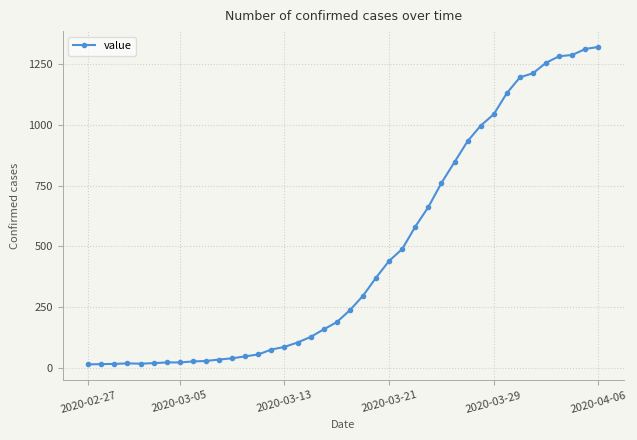

What is the greatest value displayed?

1321